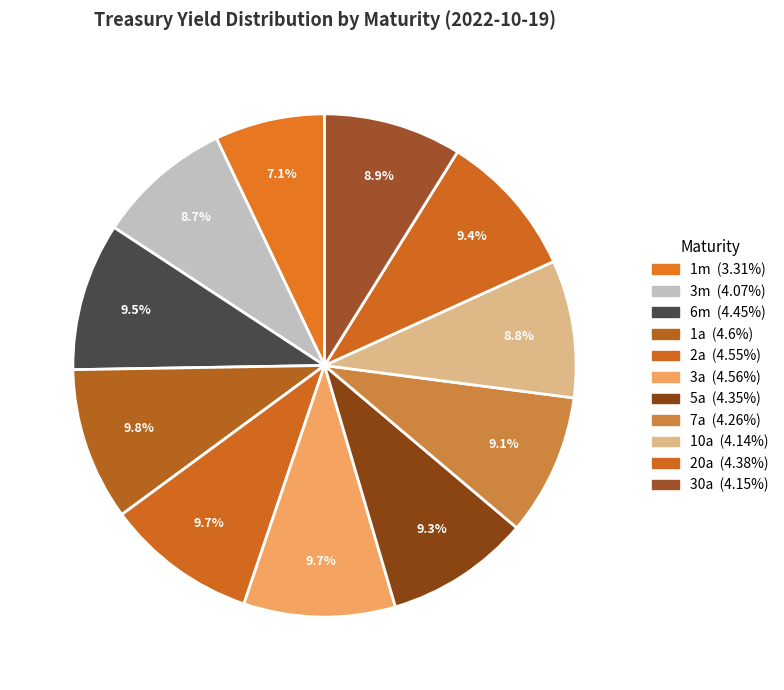

To the nearest percent, what percentage of the pie is 30a?

9%